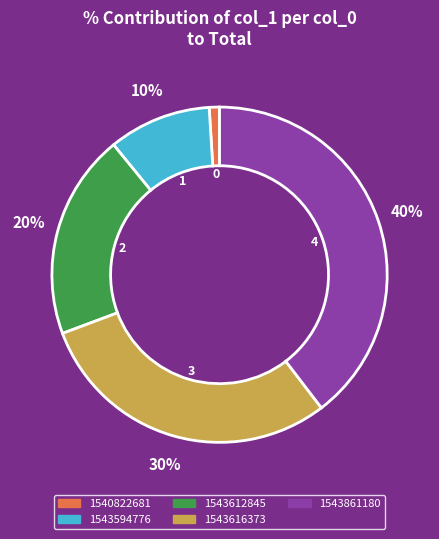

Which slice is the largest?

1543861180